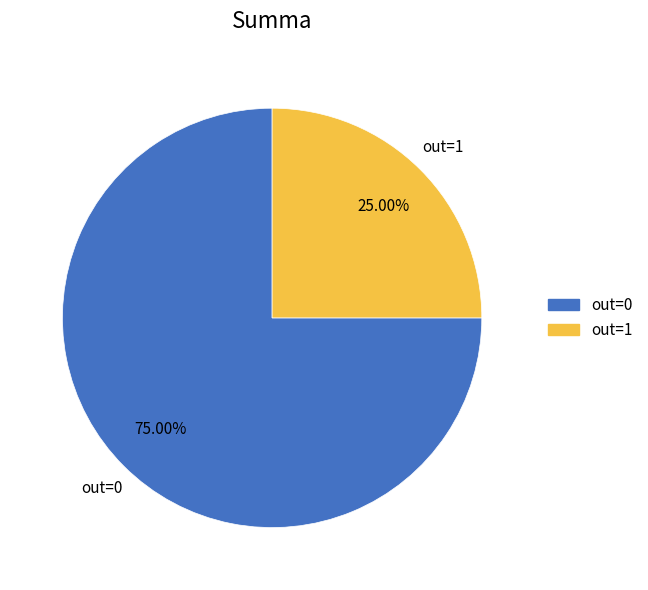

Is the sum of out=0 and out=1 greater than half?

Yes